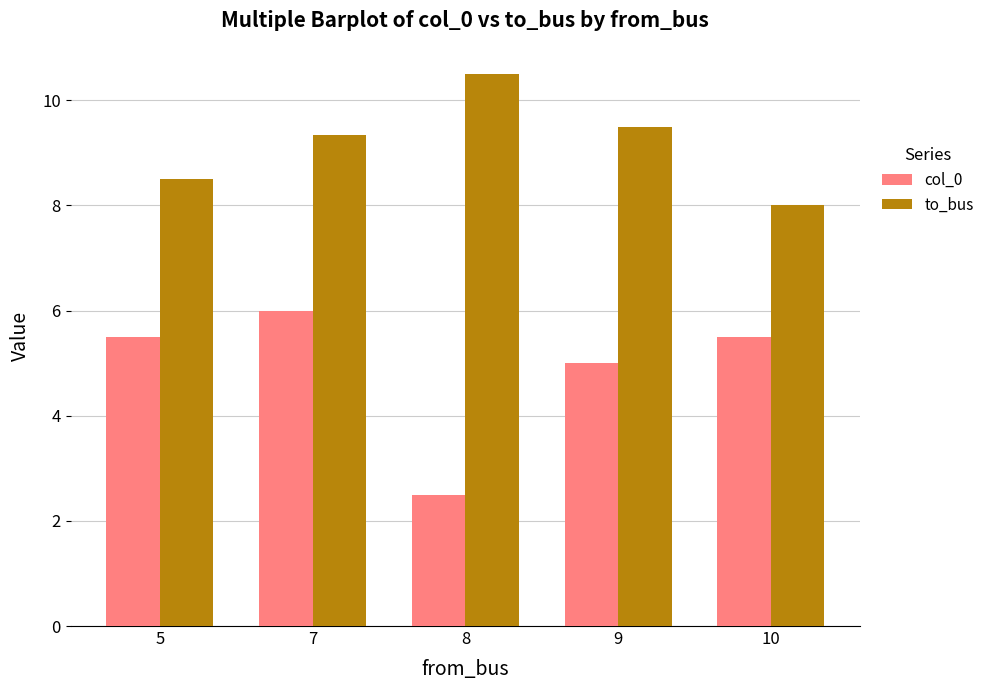

What are all the series names shown in the legend?

col_0, to_bus